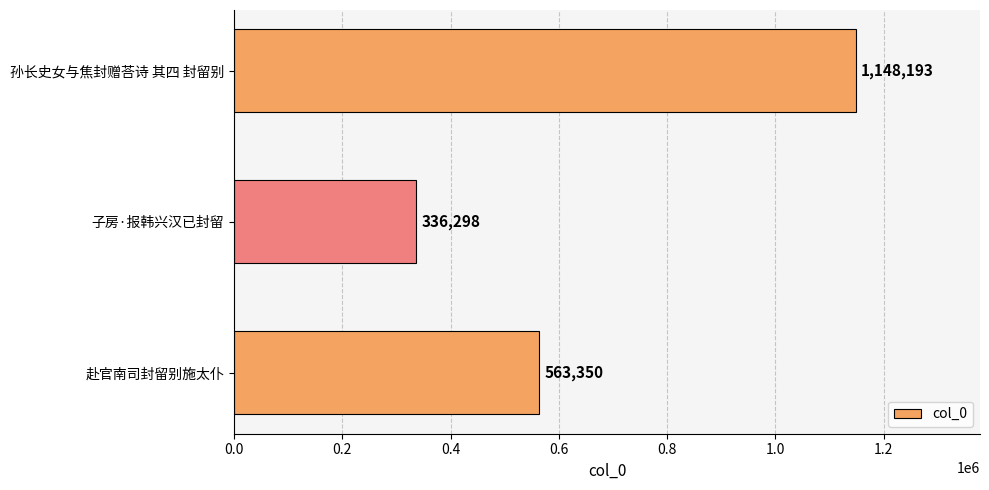

What is the difference between the maximum and minimum values?

811895